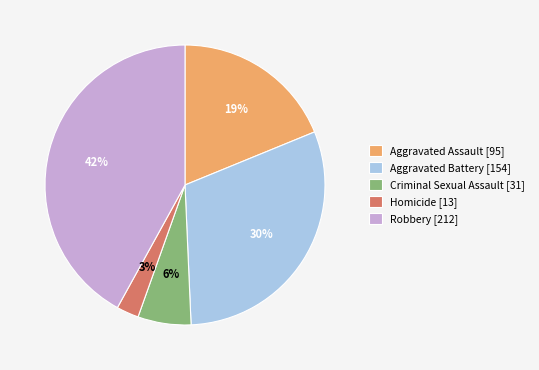

How many slices are in this pie chart?

5